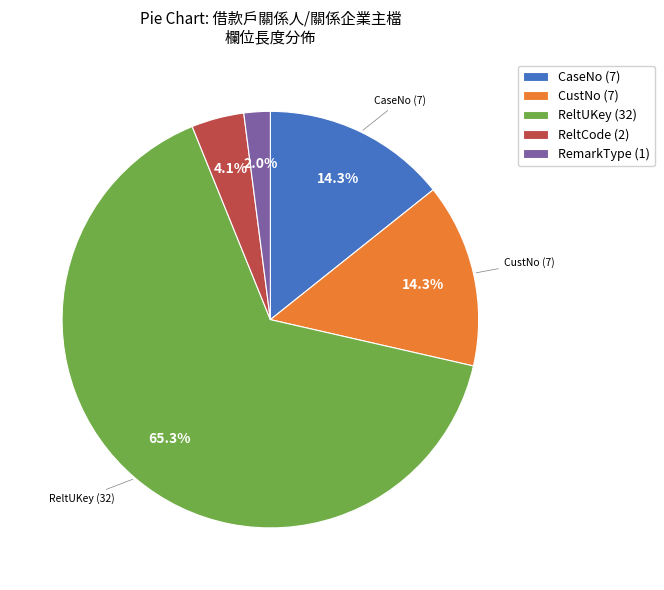

To the nearest percent, what portion does ReltUKey represent?

65%